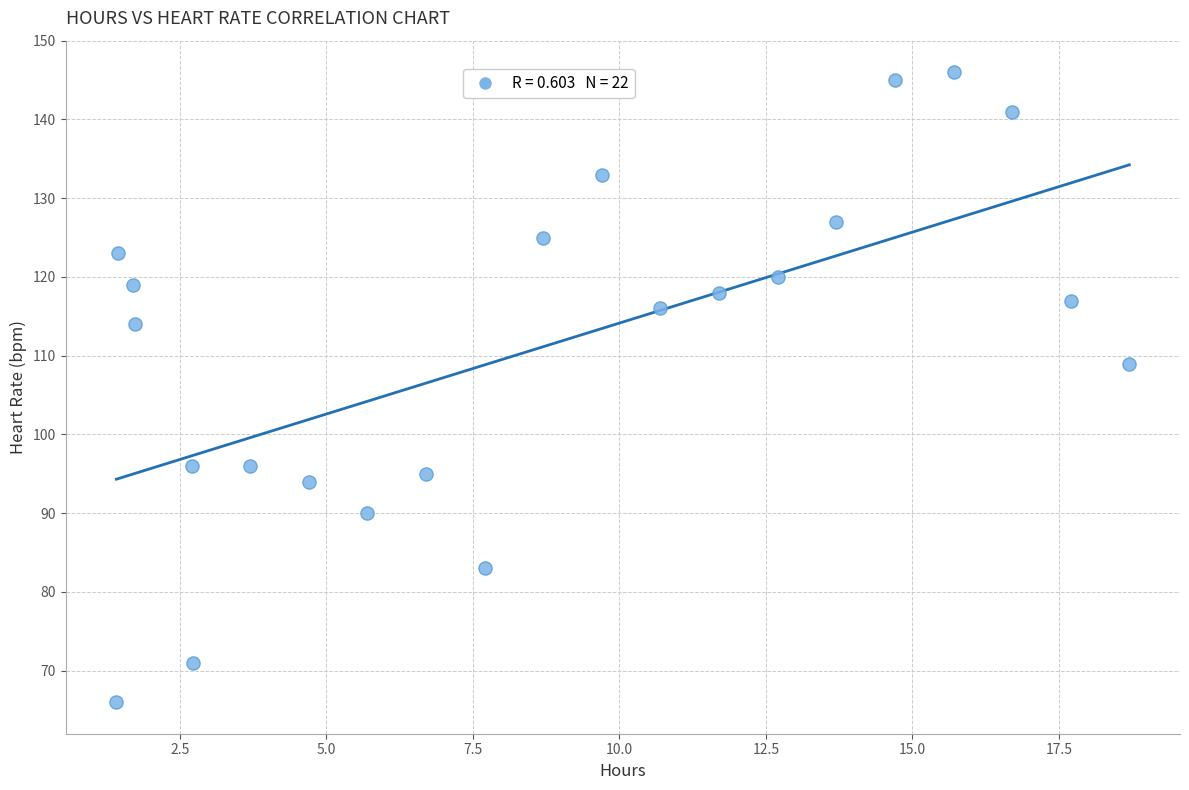

What is the range of Y values (max minus min)?

80